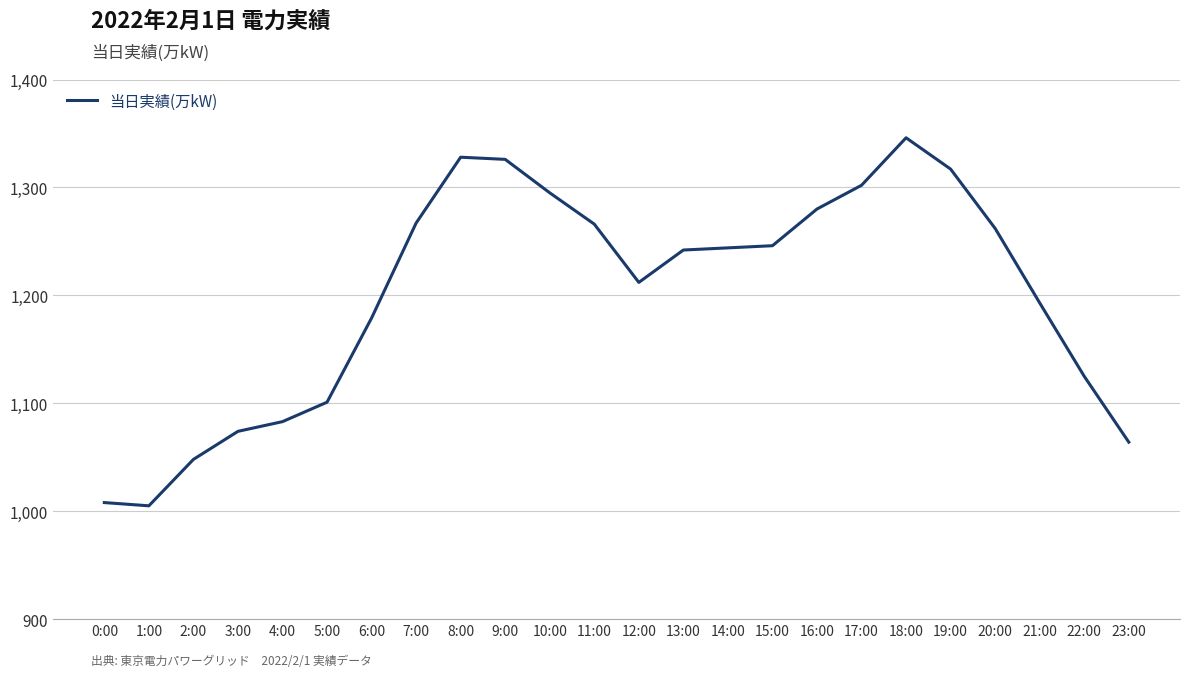

Where does the data first go above 1244?

7:00